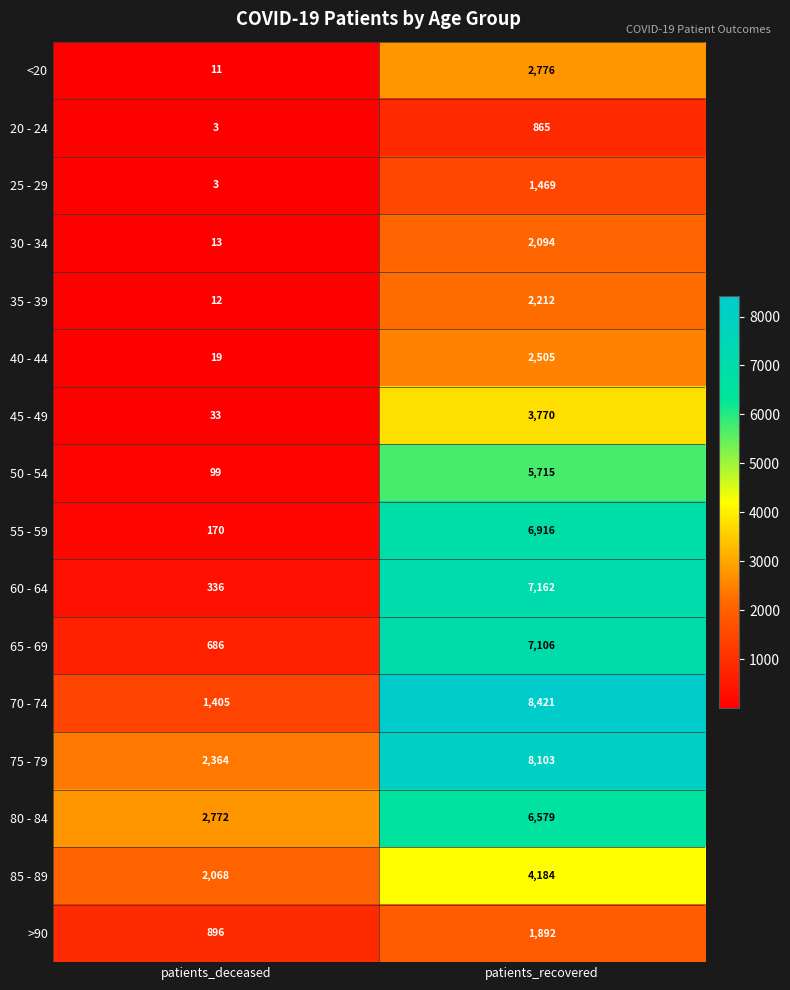

What is the difference between the maximum and minimum values in the 50 - 54 series?

5616